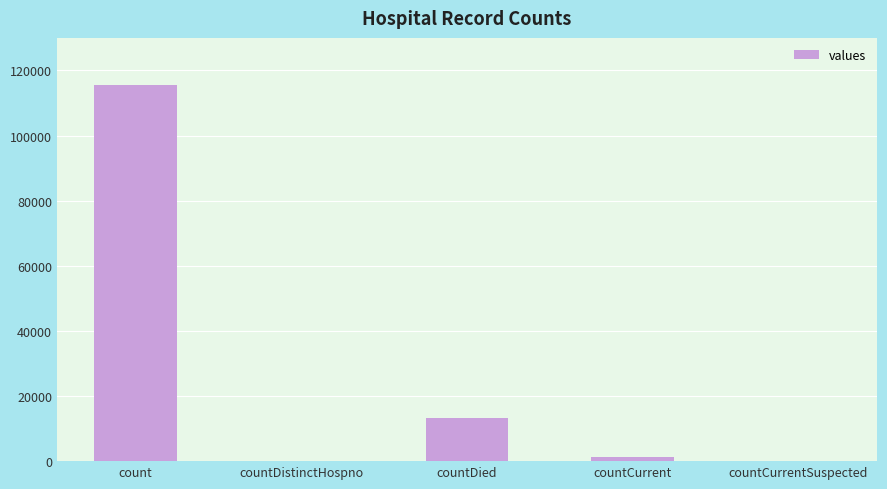

Is it true that the value at count is 115379?

True